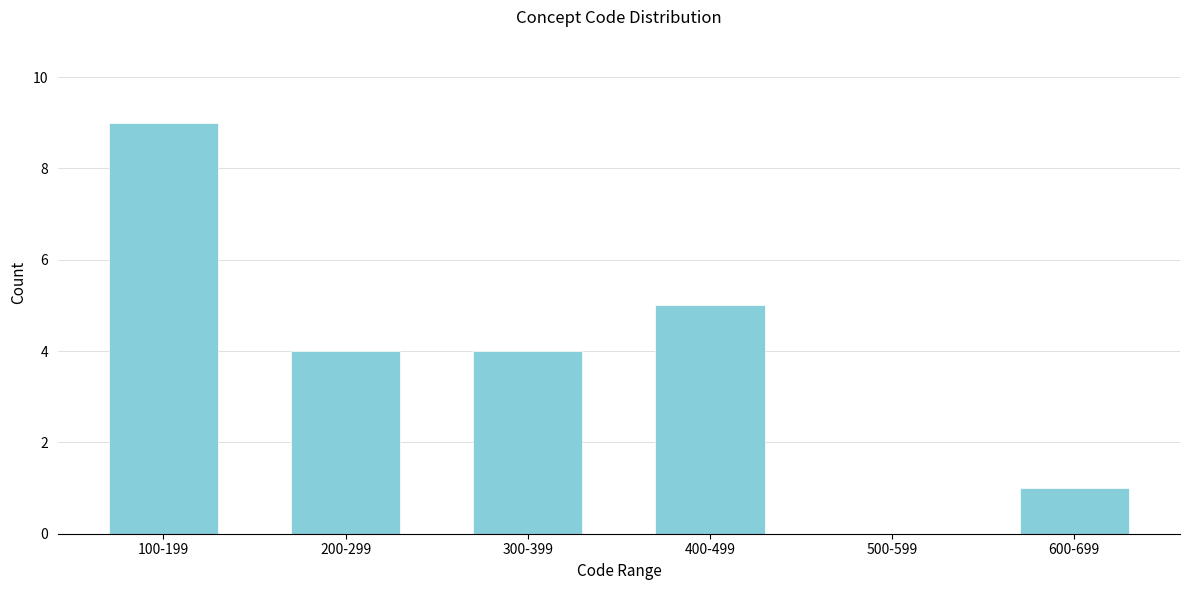

Reading left to right, extract all data points from this chart.

100-199=9	200-299=4	300-399=4	400-499=5	500-599=0	600-699=1